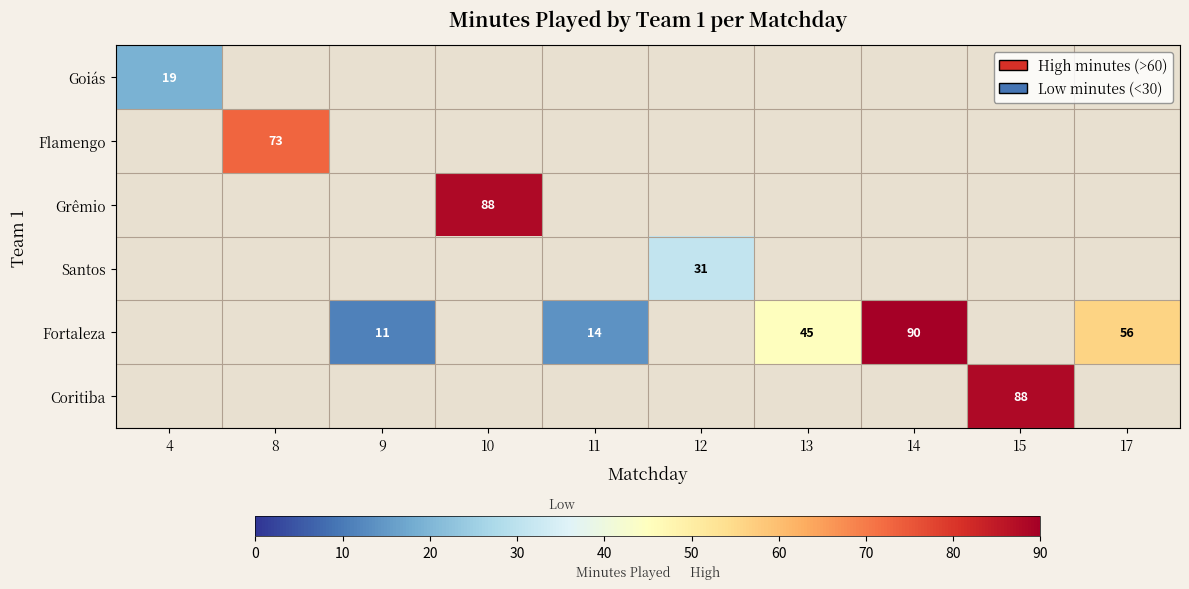

What is the maximum value shown in the chart?

90.0